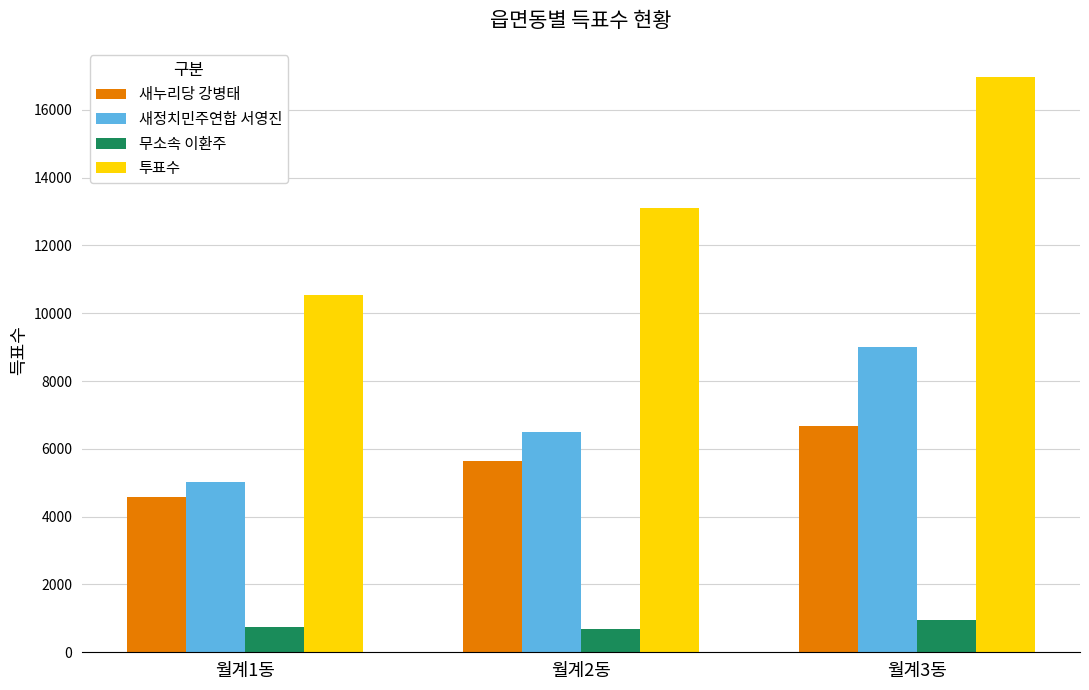

How many groups of bars are there?

3